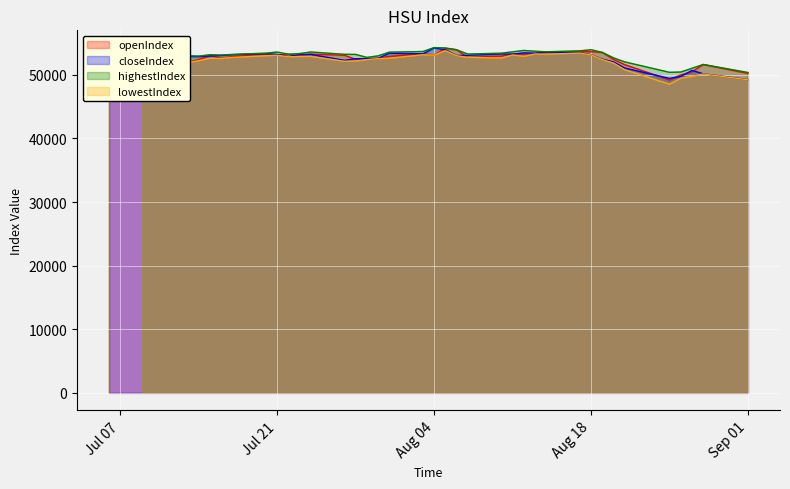

The closeIndex series shows 53464.2 at 2015-08-12. True or false?

True